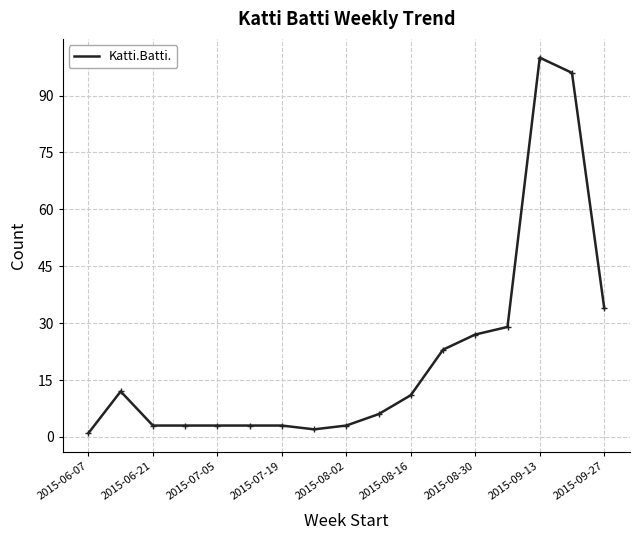

What is the greatest value displayed?

100